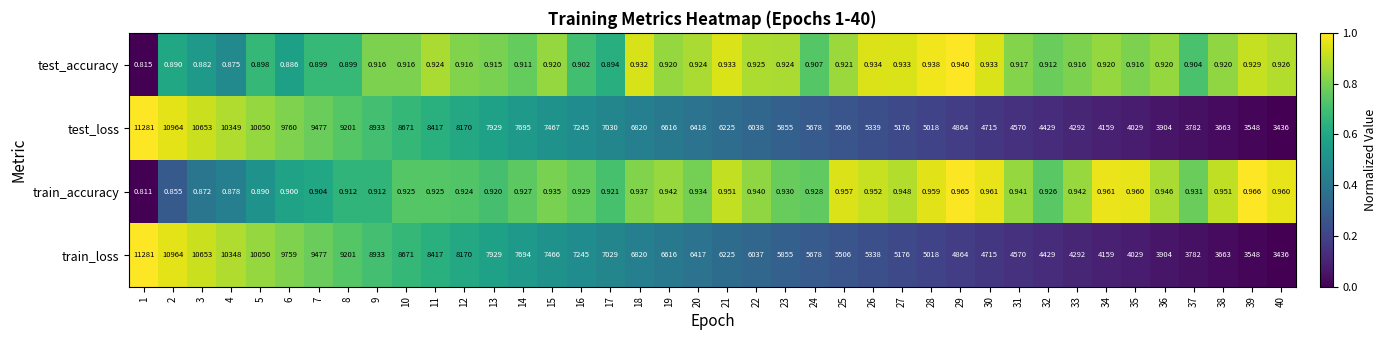

How many data points does each series have?

40